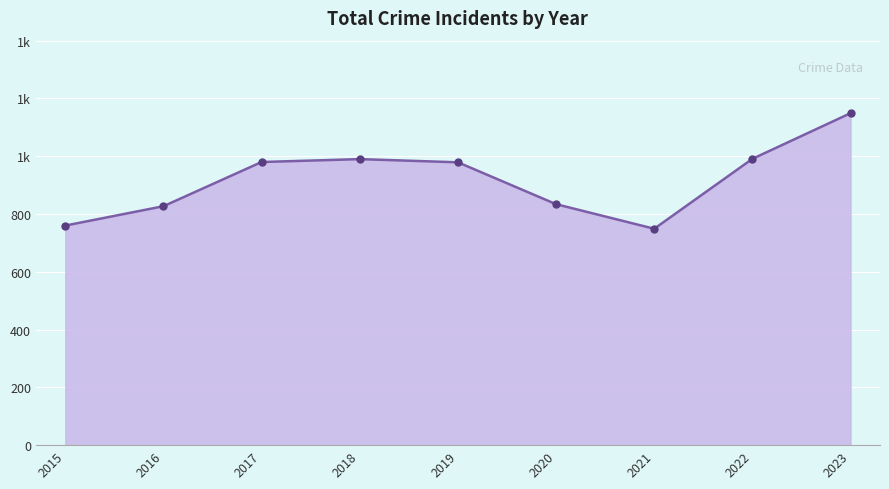

Reading left to right, transcribe all the data shown in this chart.

760	827	980	990	979	834	749	991	1149